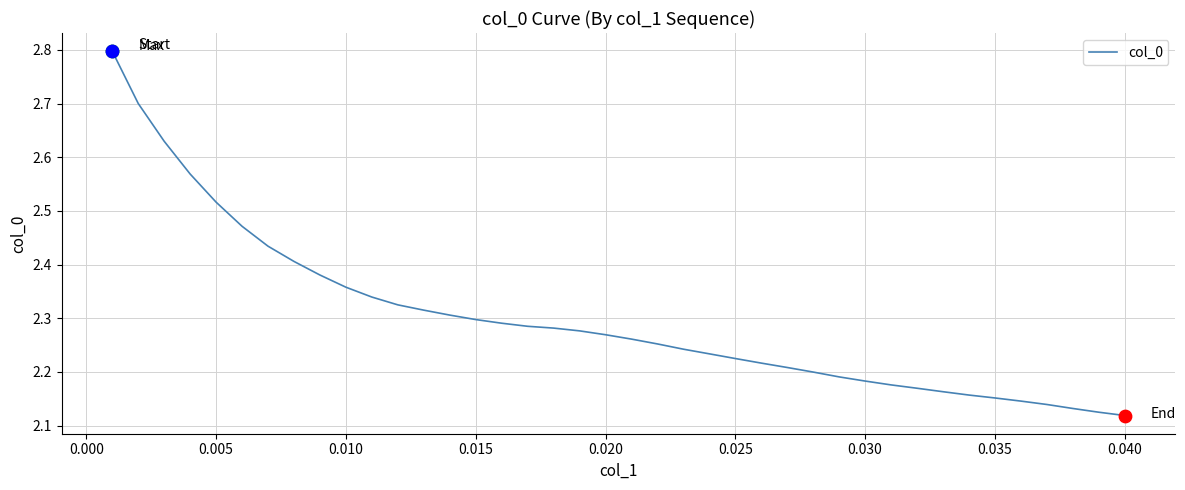

What is the greatest value displayed?

2.8